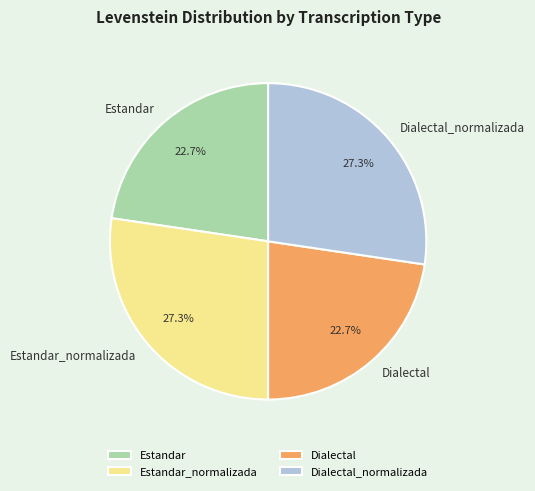

What is the ratio of the value at Estandar to the value at Dialectal?

1.0